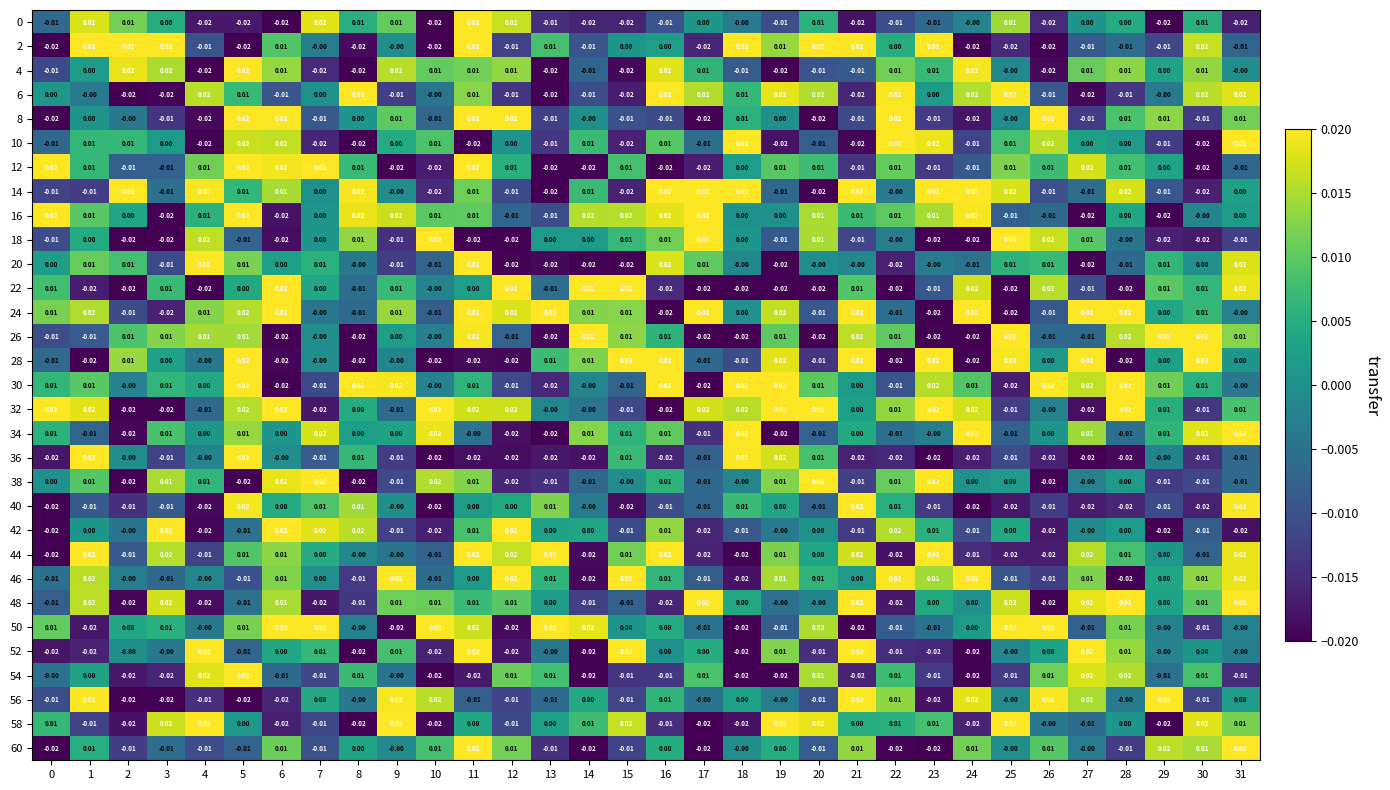

Is the value of 14 at 9 greater than the value of 60 at 31?

No